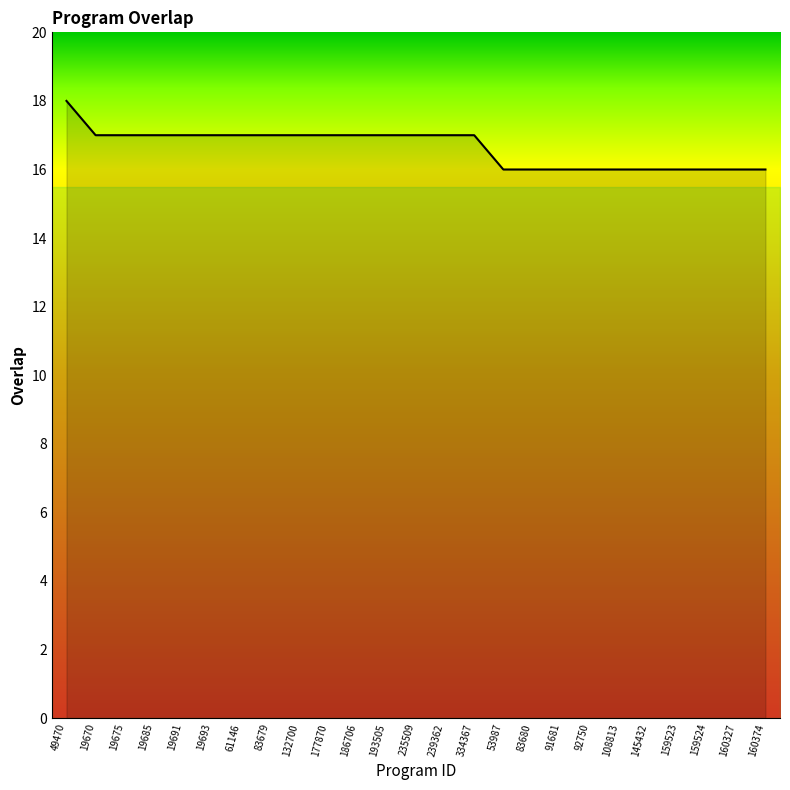

Does the chart have visible grid lines?

No